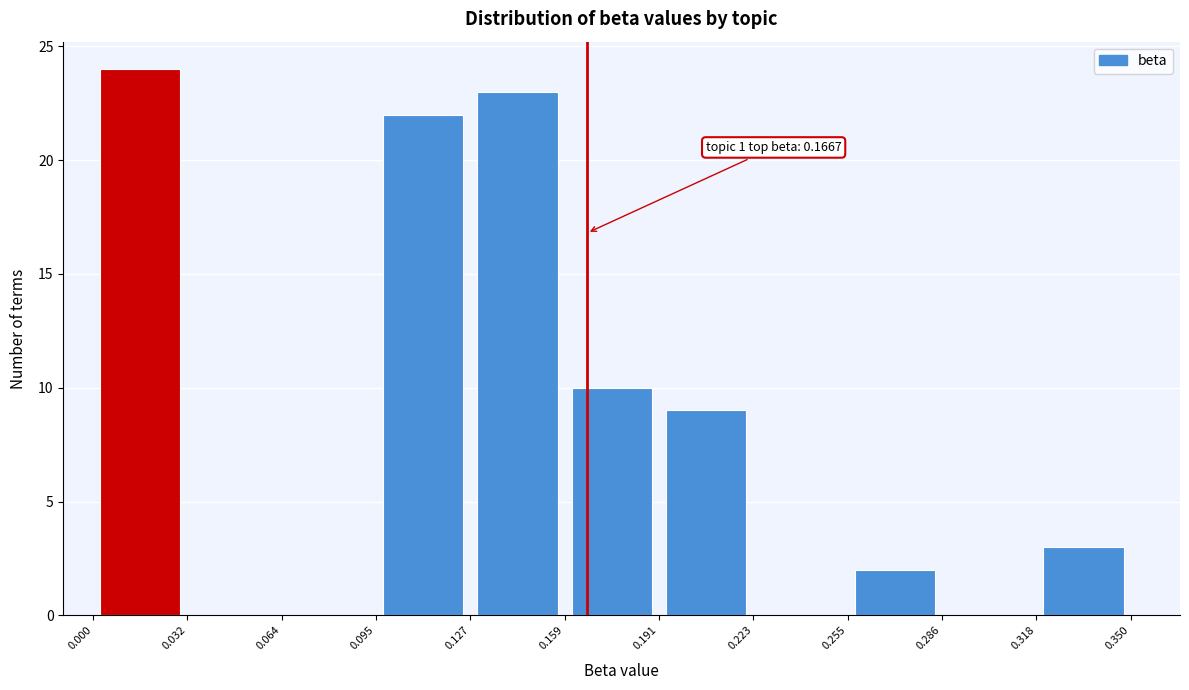

Over which range of the x-axis is the bar tallest?

0.000 to 0.032